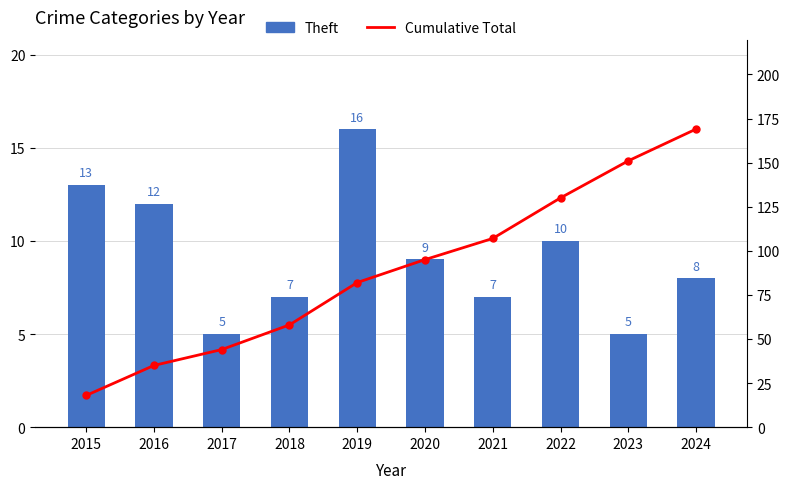

What is the difference between the highest and lowest values at 2023?

146